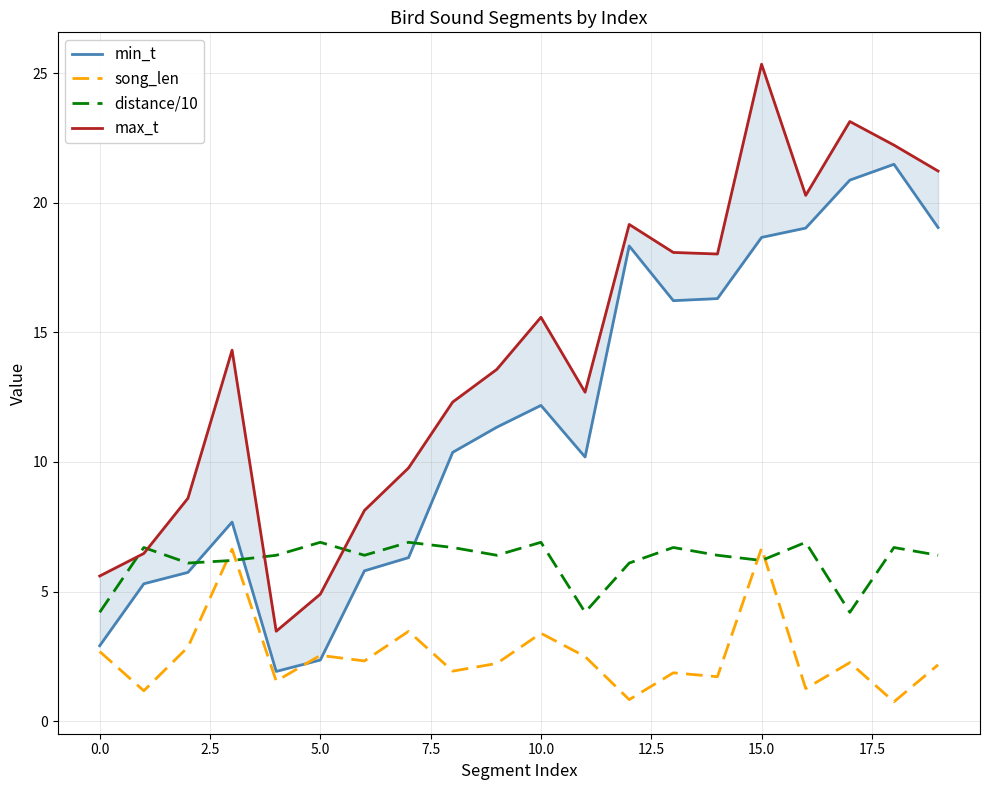

The value of distance/10 at 5.0 is 6.9. True or false?

True